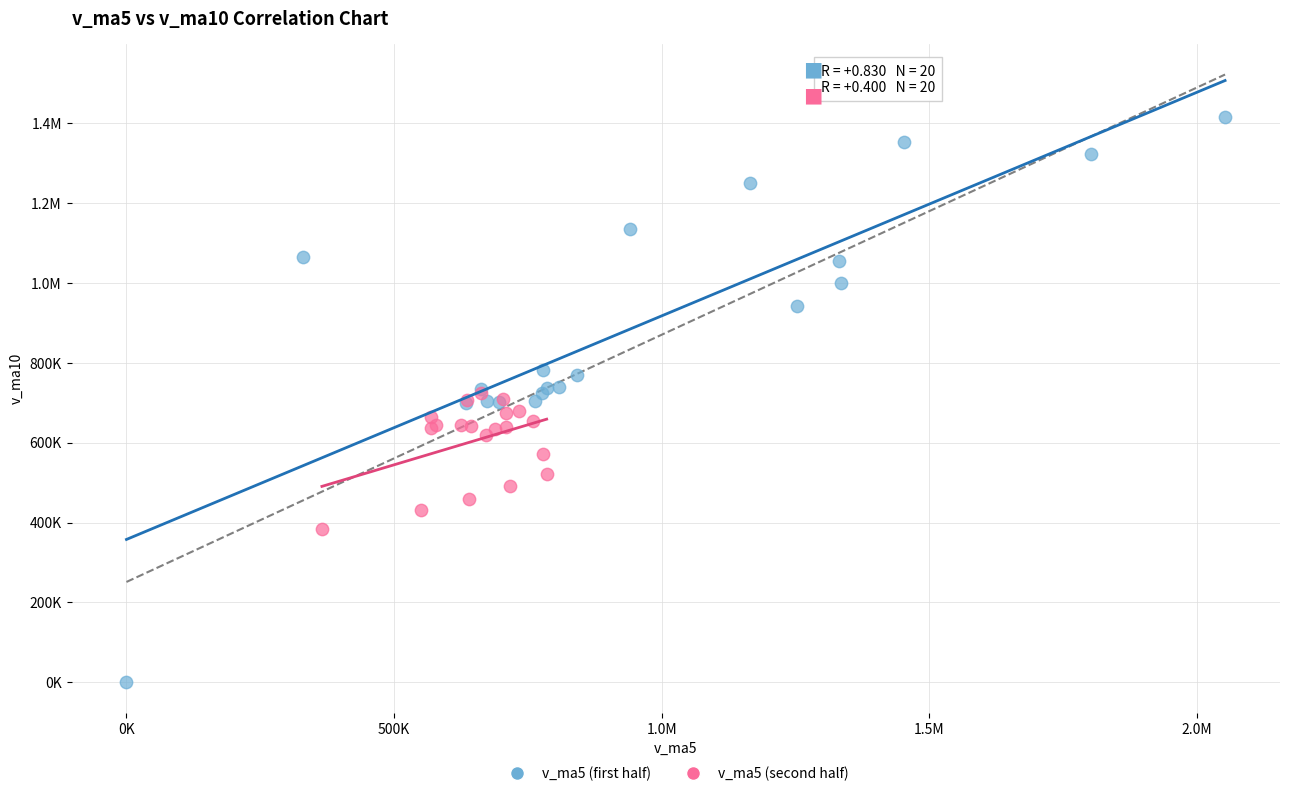

What are all the series names shown in the legend?

v_ma5 (first half), v_ma5 (second half)